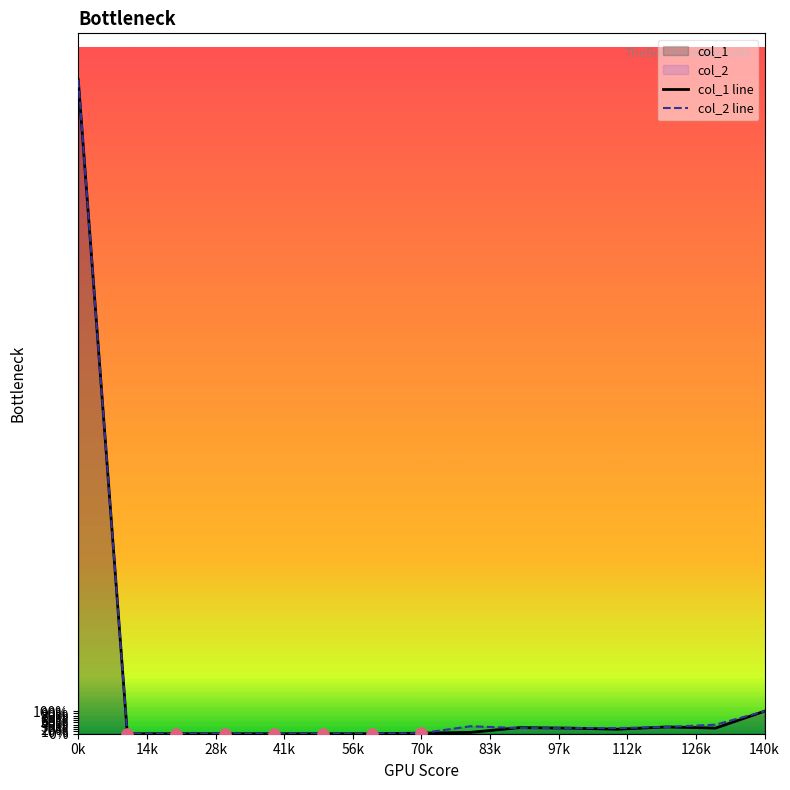

Which series contains the lowest Y value?

col_1 line